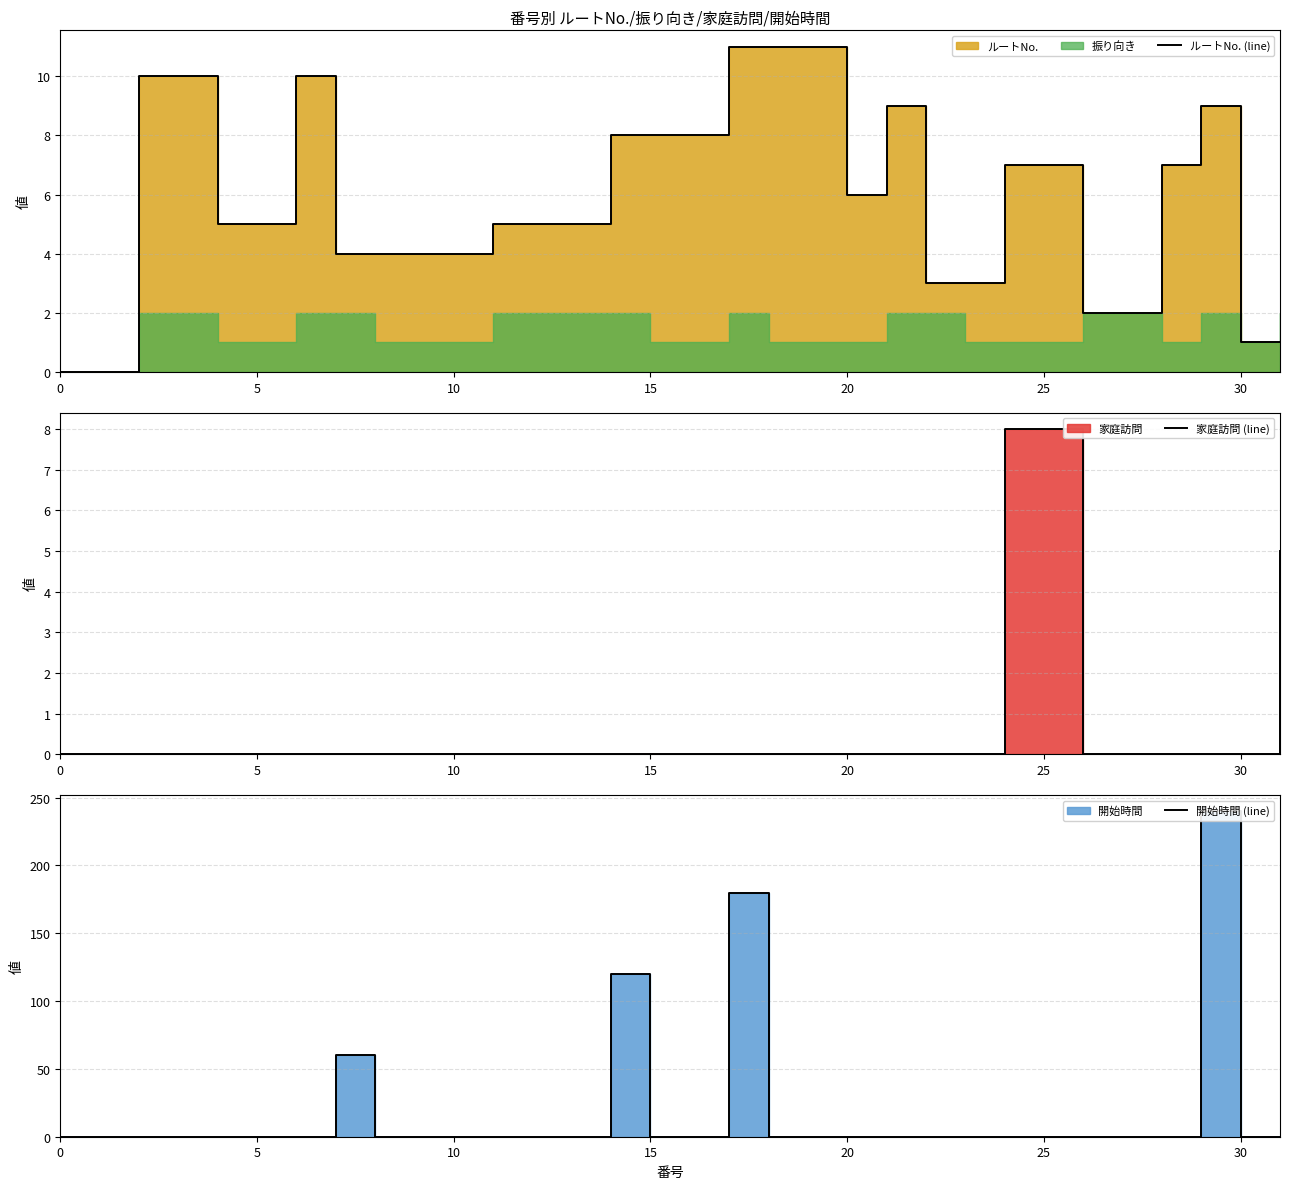

The 家庭訪問 (line) series shows 0 at 15. True or false?

True